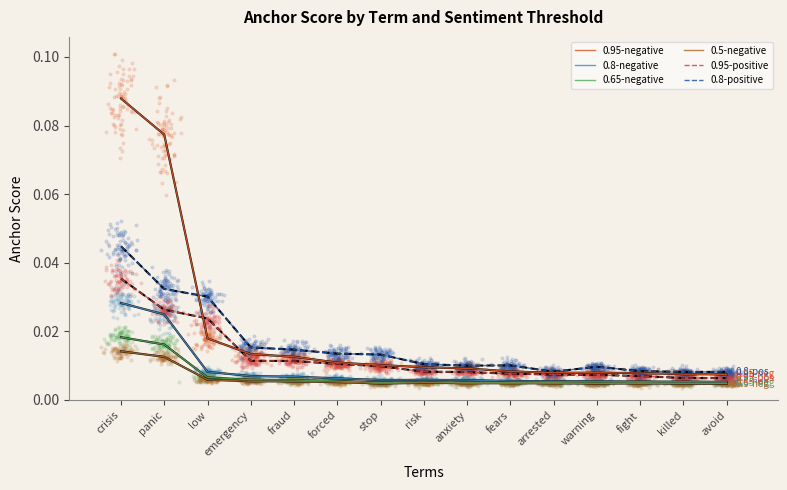

Is the value of 0.95-positive at stop greater than the value of 0.5-negative at arrested?

Yes